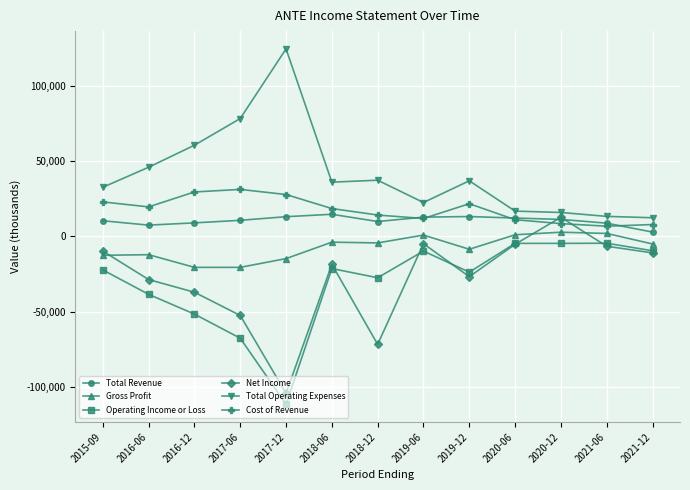

In Cost of Revenue, how many points are lower than both neighbors (excluding endpoints)?

3